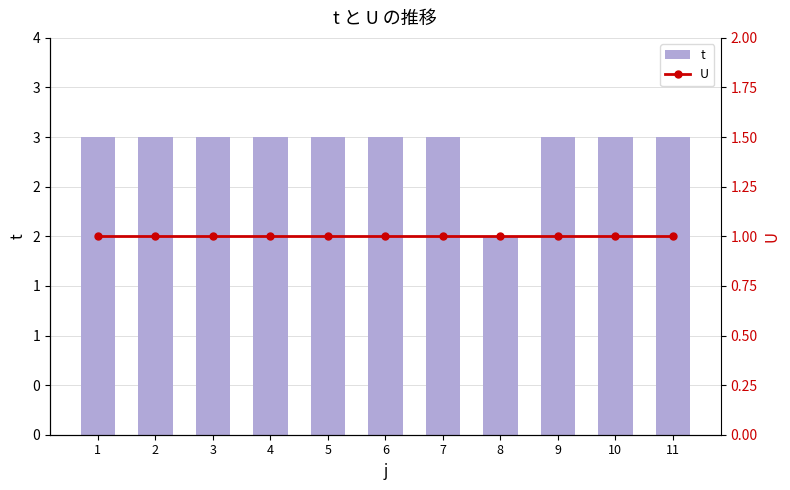

Where is U nearest to the value 1?

1